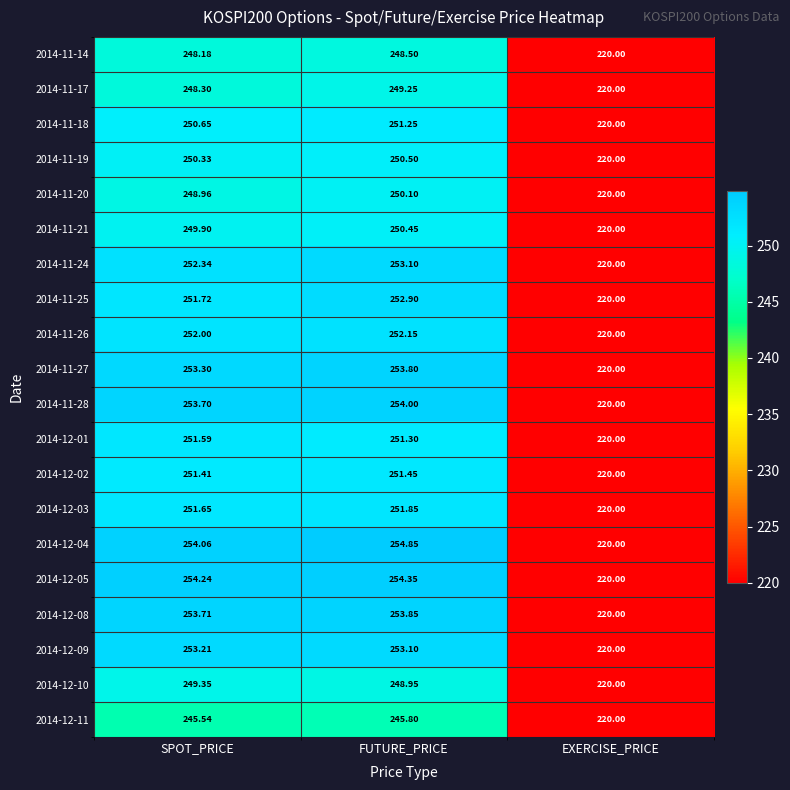

At which label is 2014-11-17 closest to 234?

EXERCISE_PRICE